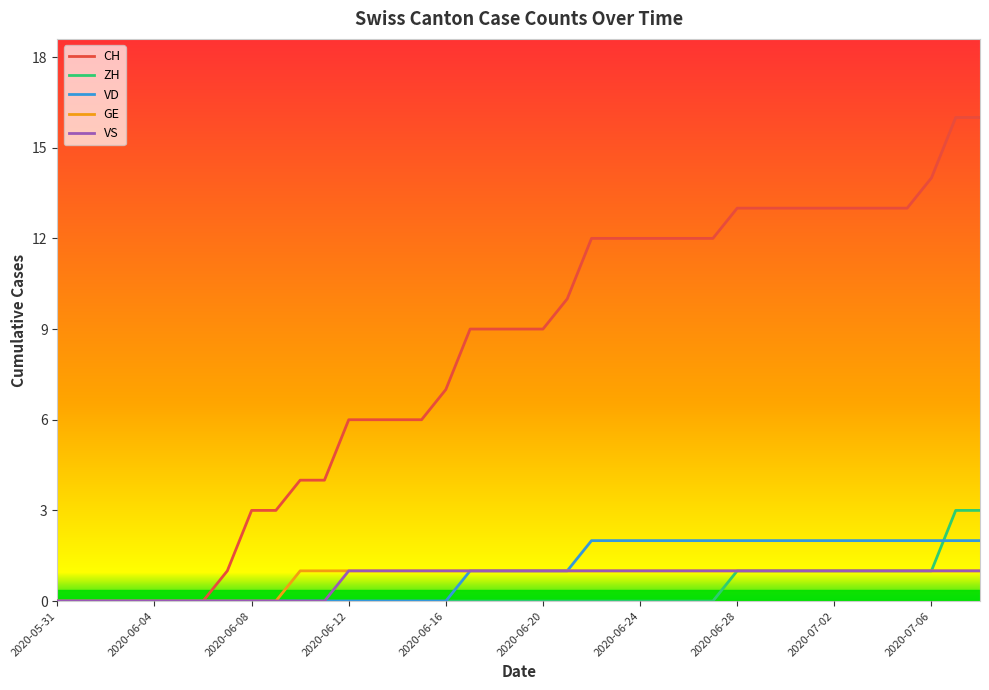

Reading left to right, list all the values displayed in this chart.

CH: 0	0	0	0	0	0	0	1	3	3	4	4	6	6	6	6	7	9	9	9	9	10	12	12	12	12	12	12	13	13	13	13	13	13	13	13	14	16	16
ZH: 0	0	0	0	0	0	0	0	0	0	0	0	0	0	0	0	0	0	0	0	0	0	0	0	0	0	0	0	1	1	1	1	1	1	1	1	1	3	3
VD: 0	0	0	0	0	0	0	0	0	0	0	0	0	0	0	0	0	1	1	1	1	1	2	2	2	2	2	2	2	2	2	2	2	2	2	2	2	2	2
GE: 0	0	0	0	0	0	0	0	0	0	1	1	1	1	1	1	1	1	1	1	1	1	1	1	1	1	1	1	1	1	1	1	1	1	1	1	1	1	1
VS: 0	0	0	0	0	0	0	0	0	0	0	0	1	1	1	1	1	1	1	1	1	1	1	1	1	1	1	1	1	1	1	1	1	1	1	1	1	1	1